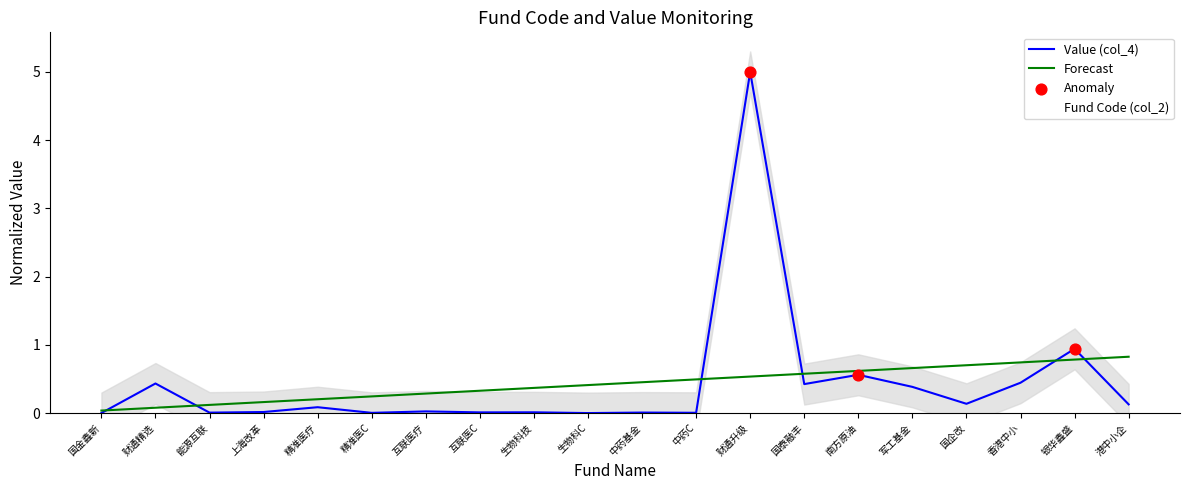

Which series reaches the maximum Y coordinate?

Fund Code (col_2)